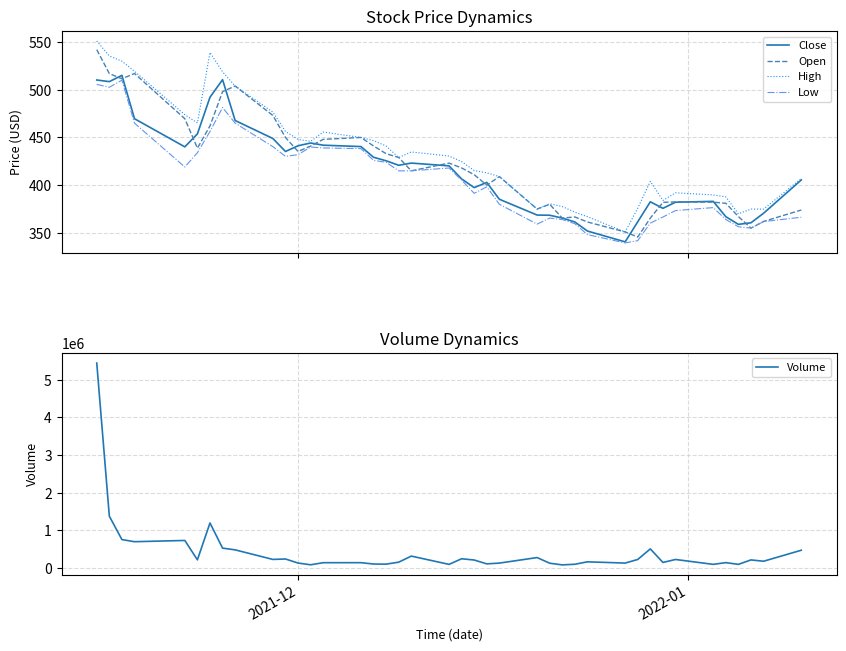

What is the highest value of the Close series?

515.0